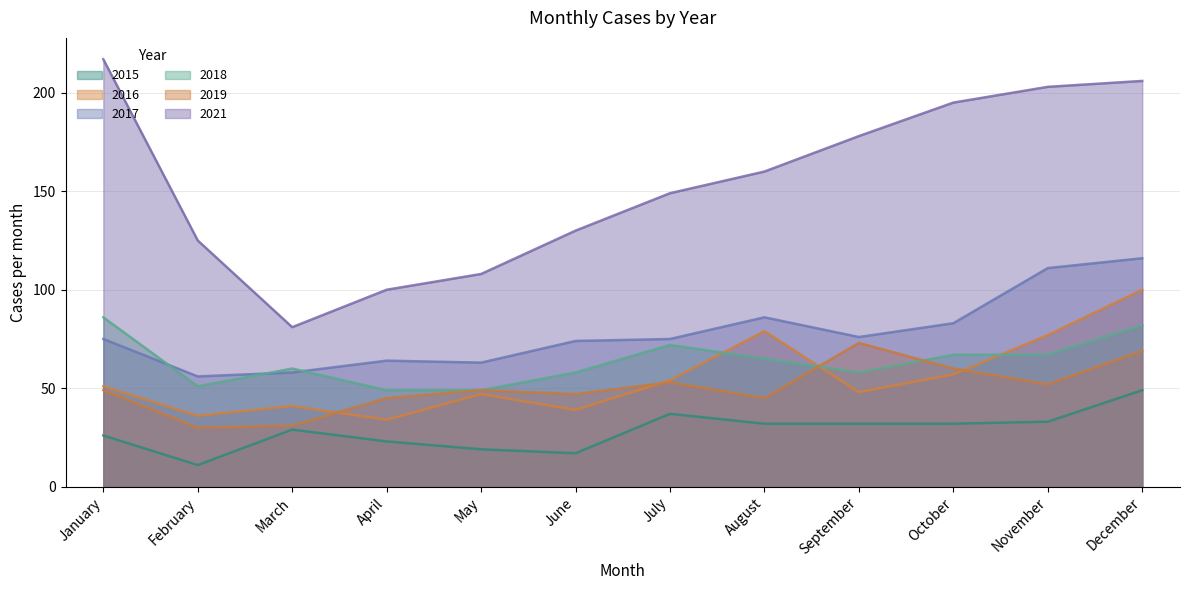

List the labels in order of 2021 value, smallest first.

March, April, May, February, June, July, August, September, October, November, December, January